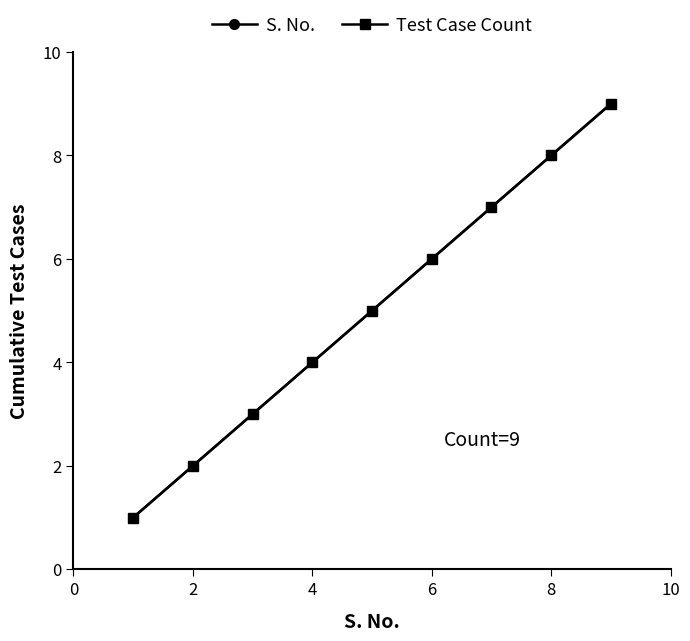

Reading left to right, list all the values displayed in this chart.

S. No.: 1	2	3	4	5	6	7	8	9
Test Case Count: 1	2	3	4	5	6	7	8	9